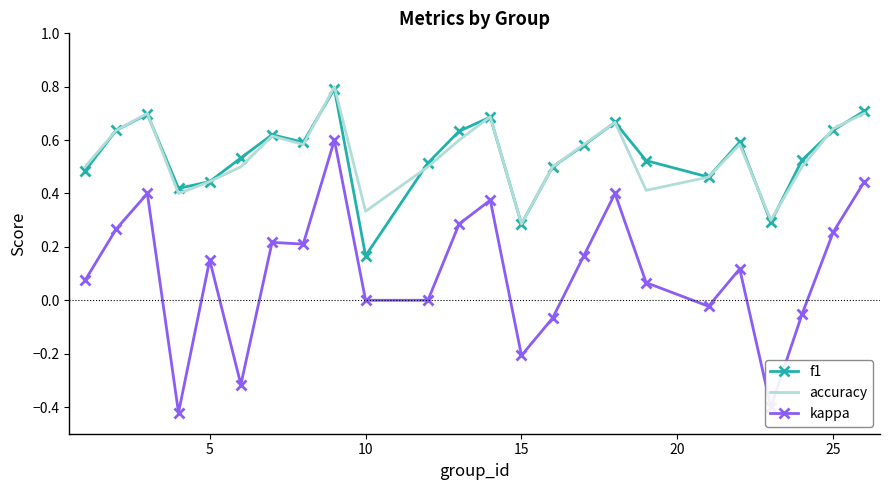

True or false: kappa and accuracy intersect in this chart.

False